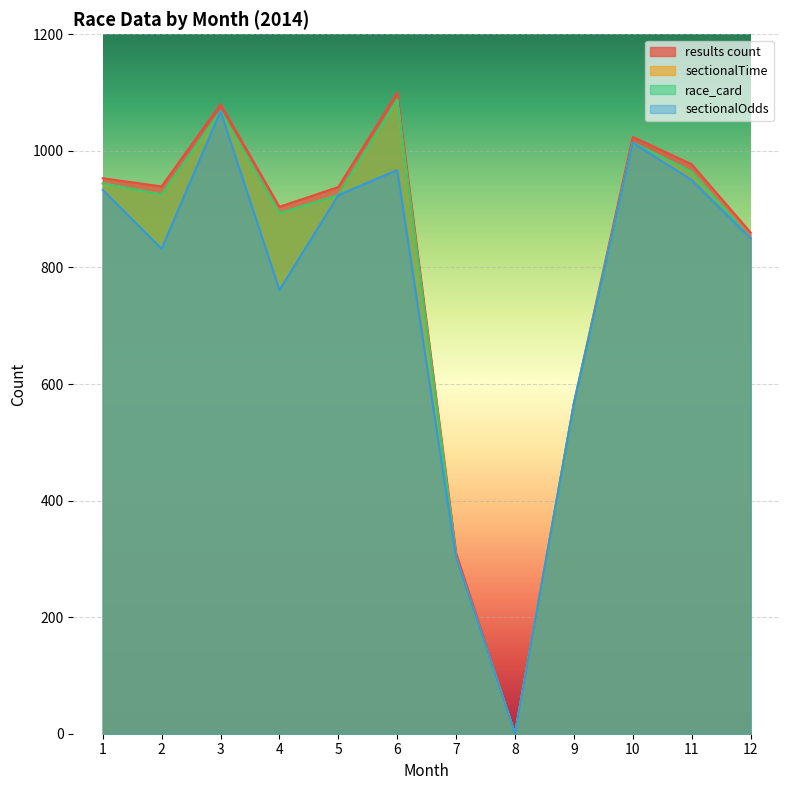

Reading left to right, list all the values displayed in this chart.

results count: 1=953	2=939	3=1080	4=904	5=938	6=1100	7=310	8=0	9=567	10=1024	11=977	12=860
sectionalTime: 1=944	2=925	3=1068	4=893	5=924	6=1088	7=302	8=0	9=566	10=1014	11=964	12=850
race_card: 1=944	2=925	3=1068	4=893	5=924	6=1088	7=302	8=0	9=566	10=1014	11=964	12=850
sectionalOdds: 1=933	2=832	3=1068	4=761	5=924	6=967	7=302	8=0	9=566	10=1014	11=950	12=850